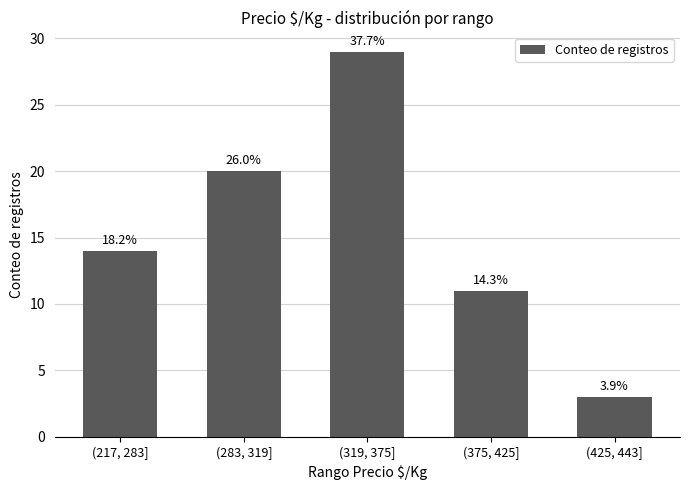

What is the minimum value shown in the chart?

3